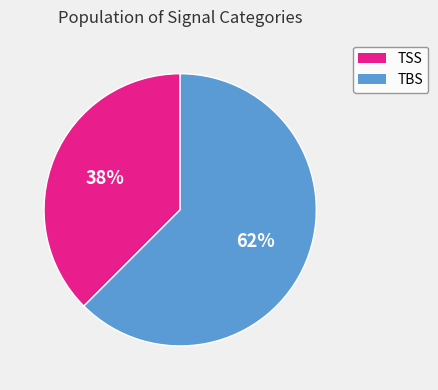

Is it true that TSS is 38% of the pie?

True